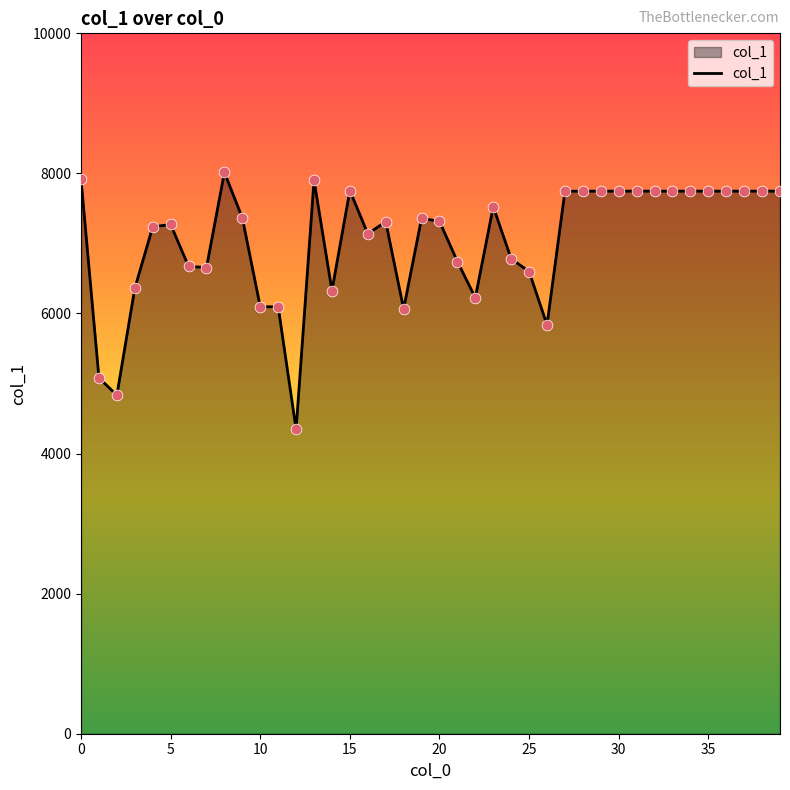

What is the difference between the maximum and minimum values?

3667